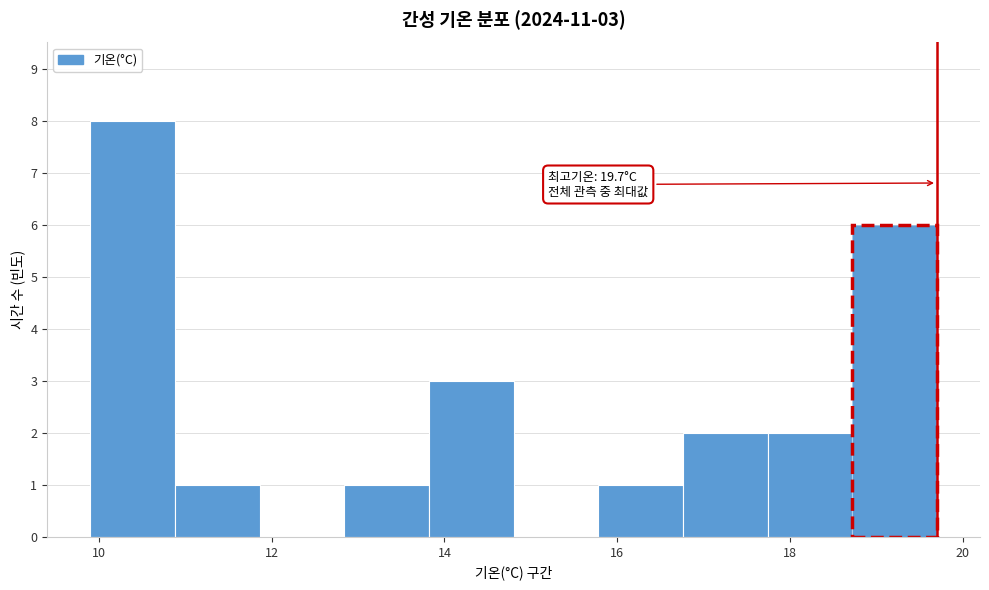

Which range on the x-axis has the tallest bar?

9.90 to 10.88